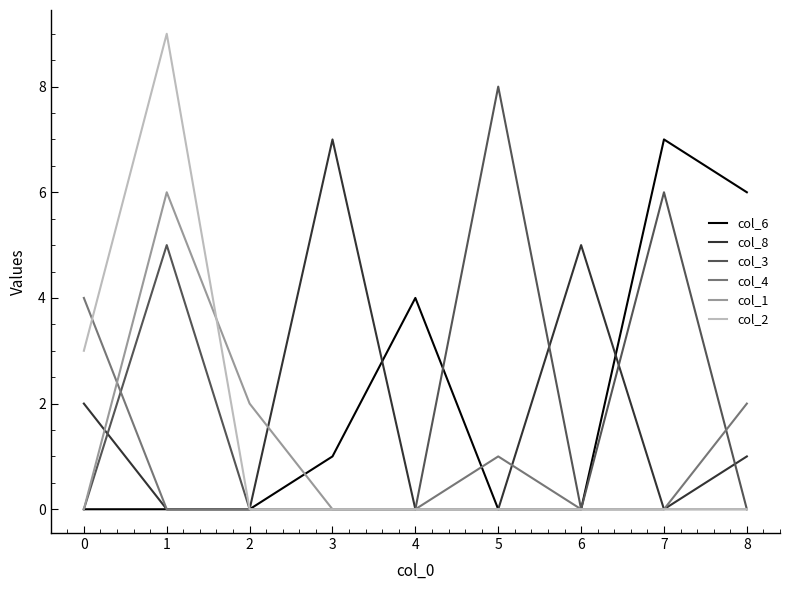

True or false: col_2 has a value of 0 at 3.

True